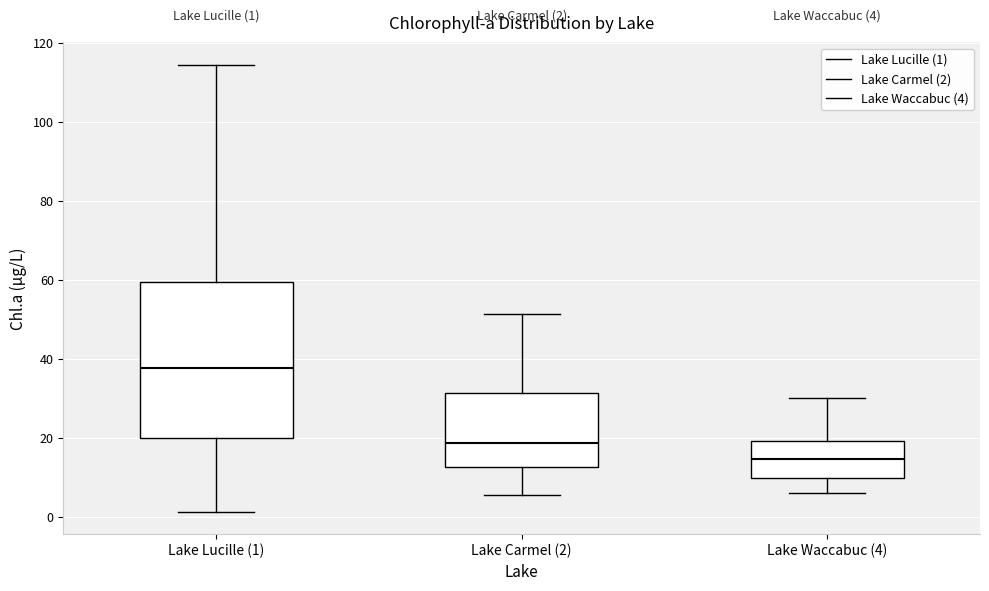

Which box has the lowest median line?

Lake Waccabuc (4)